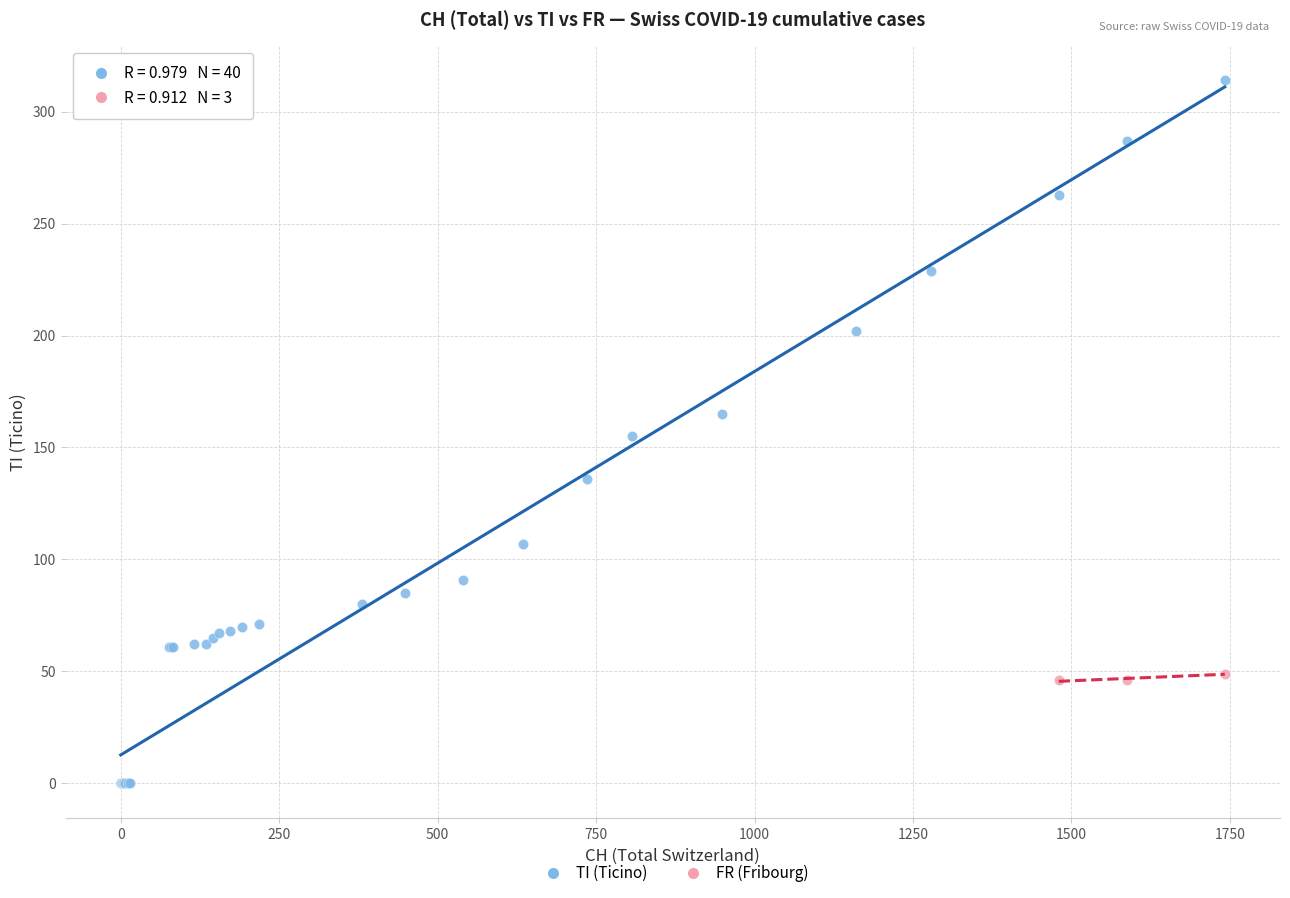

Which series reaches the maximum Y coordinate?

TI (Ticino)